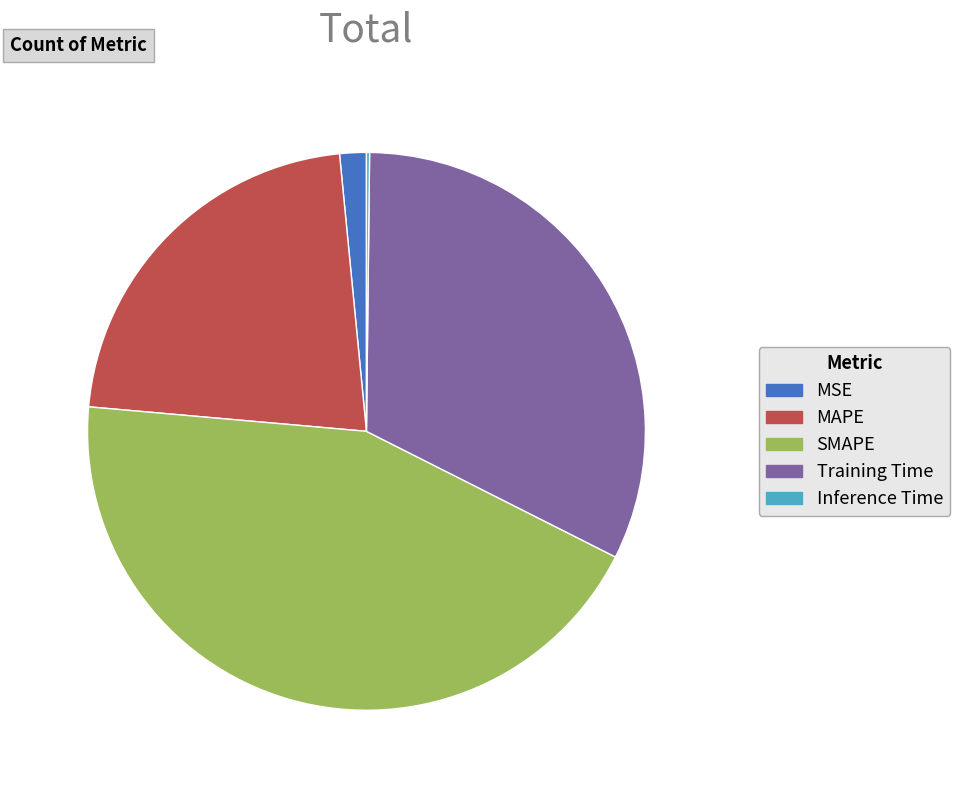

The MAPE slice represents 37% of the pie. True or false?

False